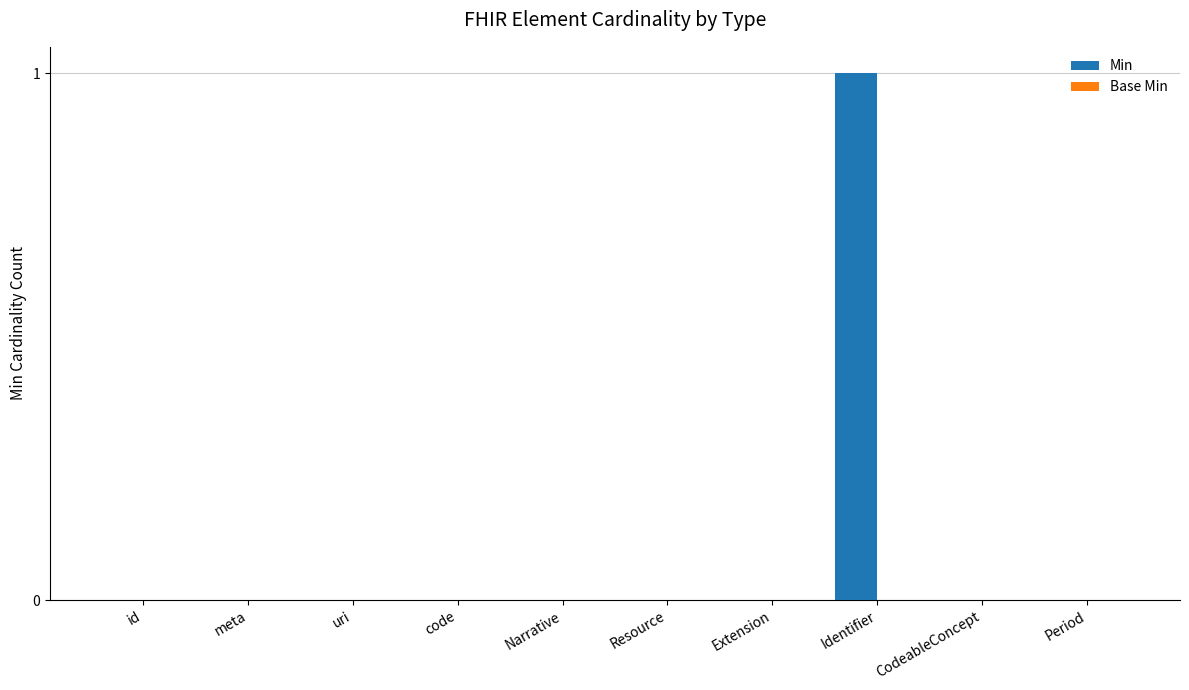

Which label corresponds to the largest value in the chart?

Identifier